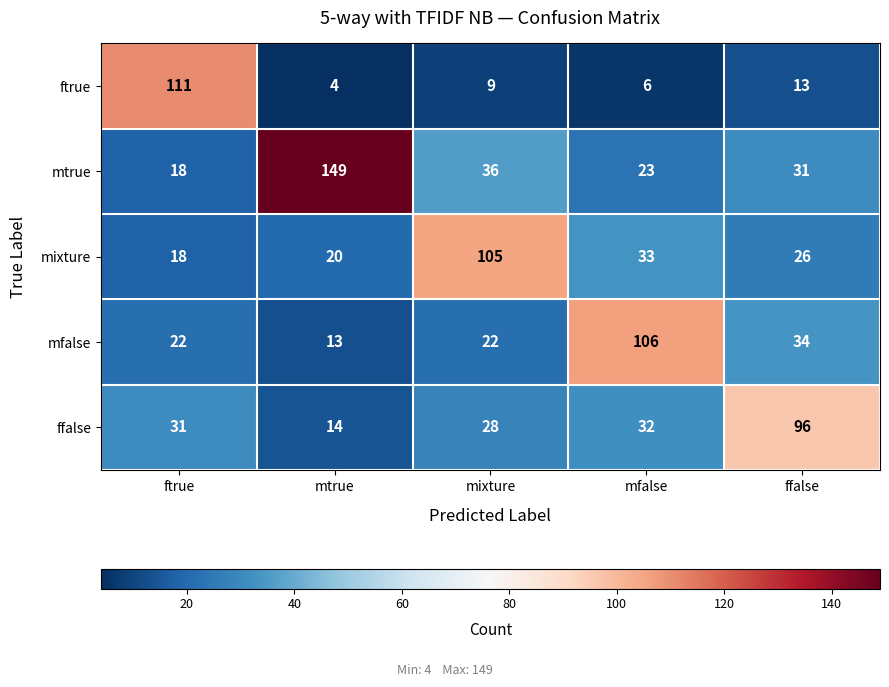

Which label corresponds to the smallest value in the chart?

mtrue